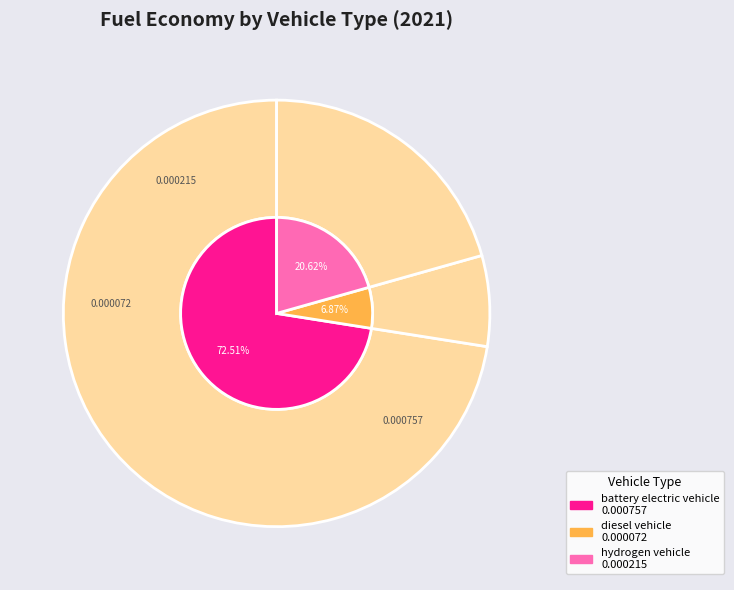

Combined, what portion of the pie is hydrogen vehicle and diesel vehicle?

27.5%